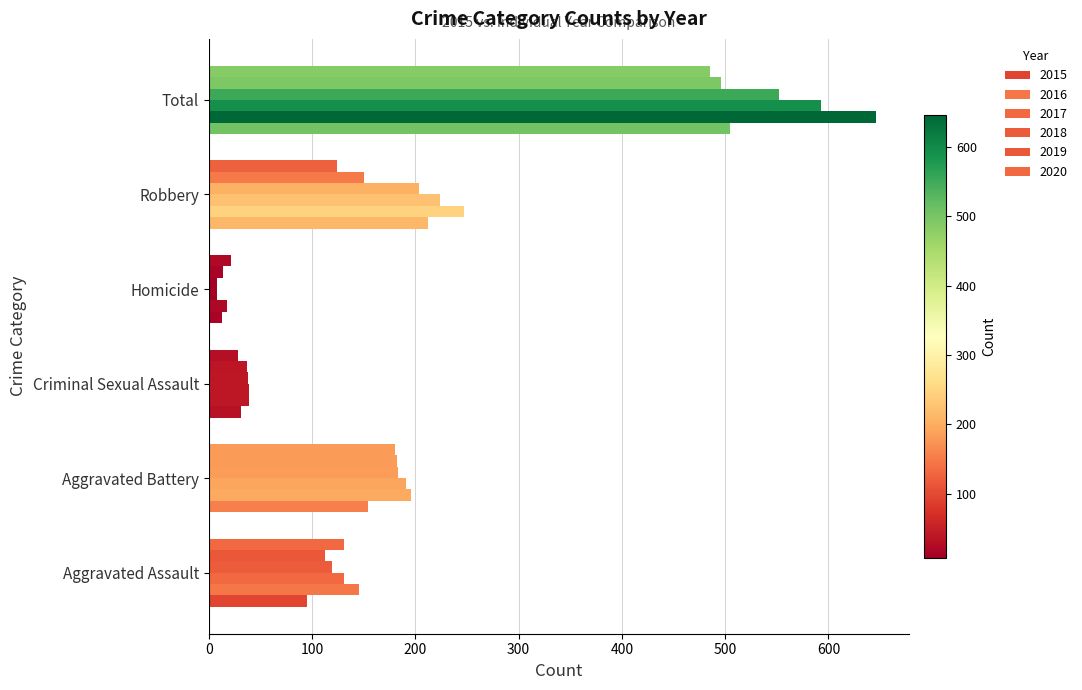

Which series changed the most between Criminal Sexual Assault and Robbery?

2016